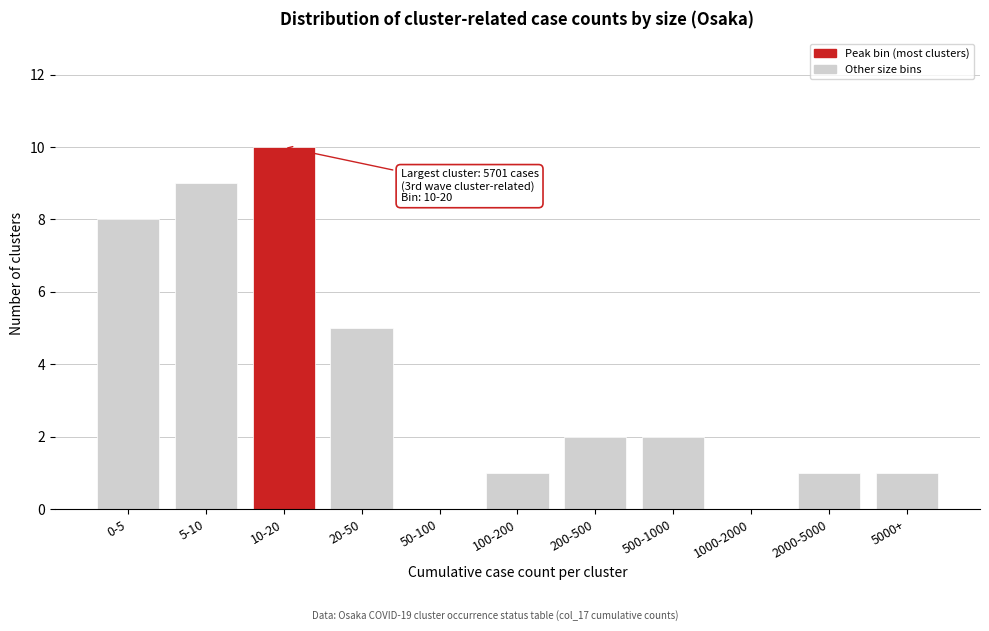

Reading right to left, extract all data points from this chart.

5000+=1	2000-5000=1	1000-2000=0	500-1000=2	200-500=2	100-200=1	50-100=0	20-50=5	10-20=10	5-10=9	0-5=8